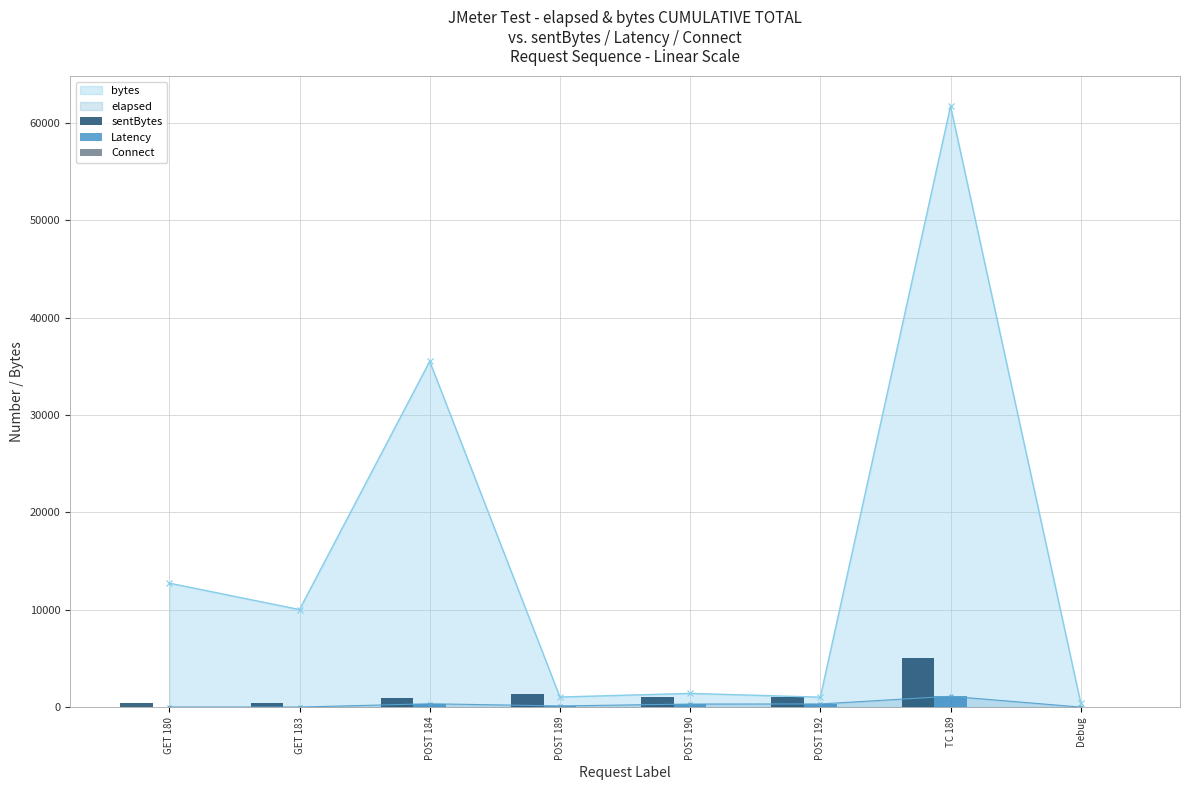

How many bars are there in total?

24